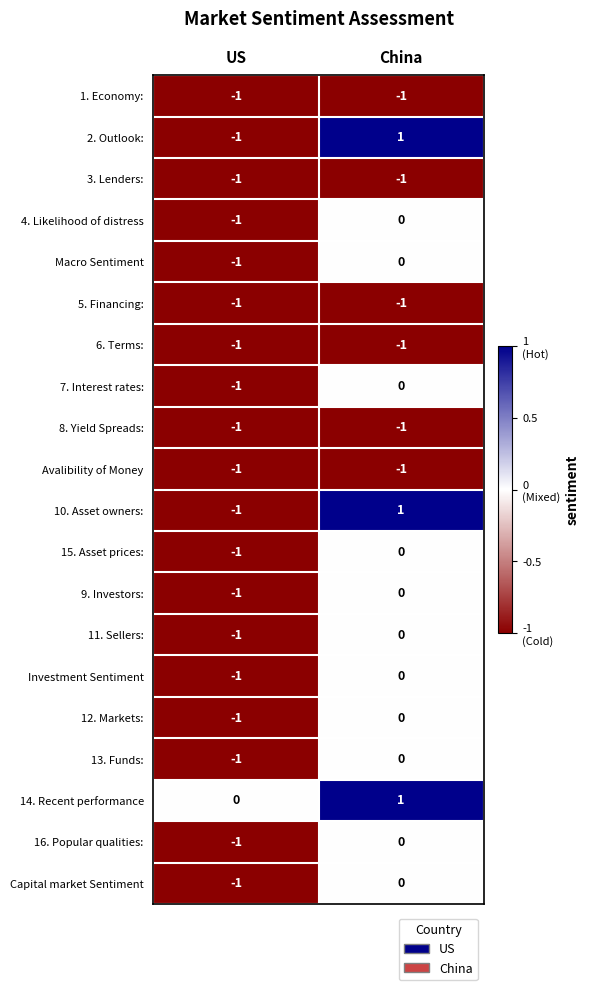

Where is Avalibility of Money nearest to the value -1?

US